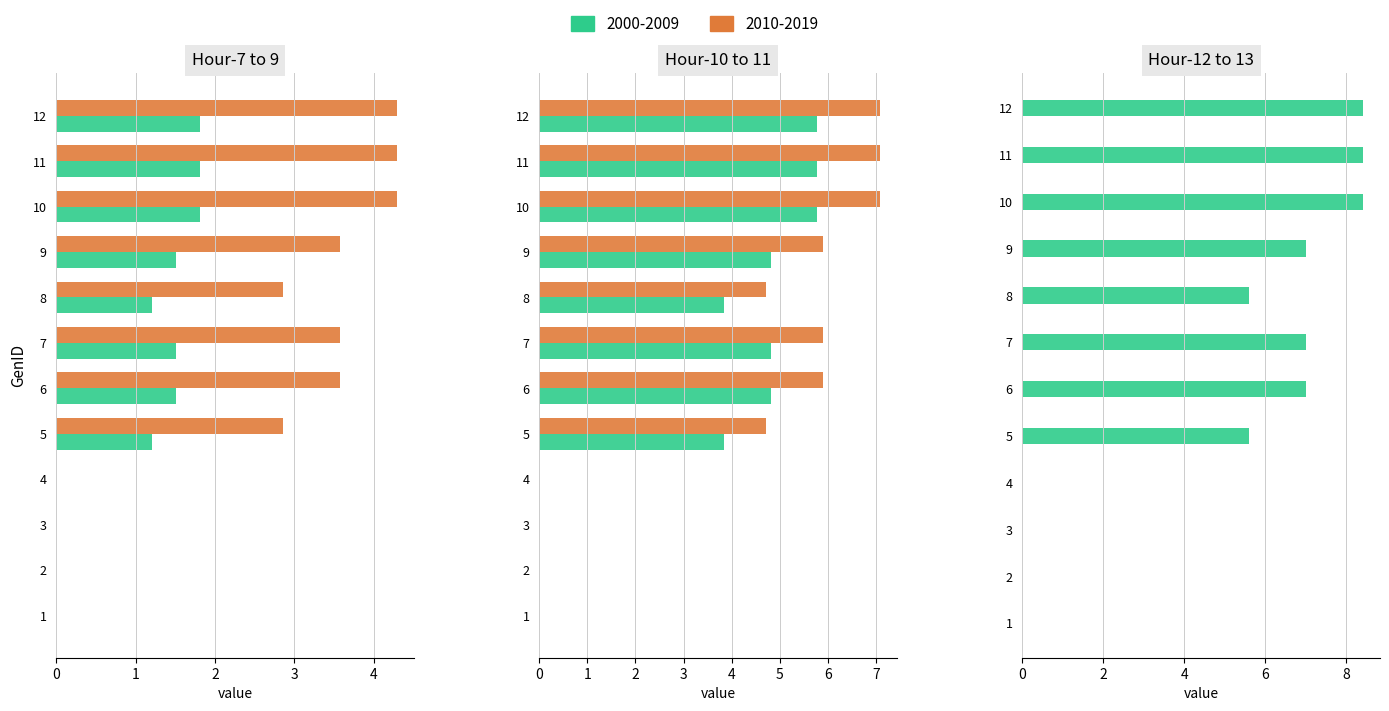

What is the difference between the highest and lowest values at 11?

6.6